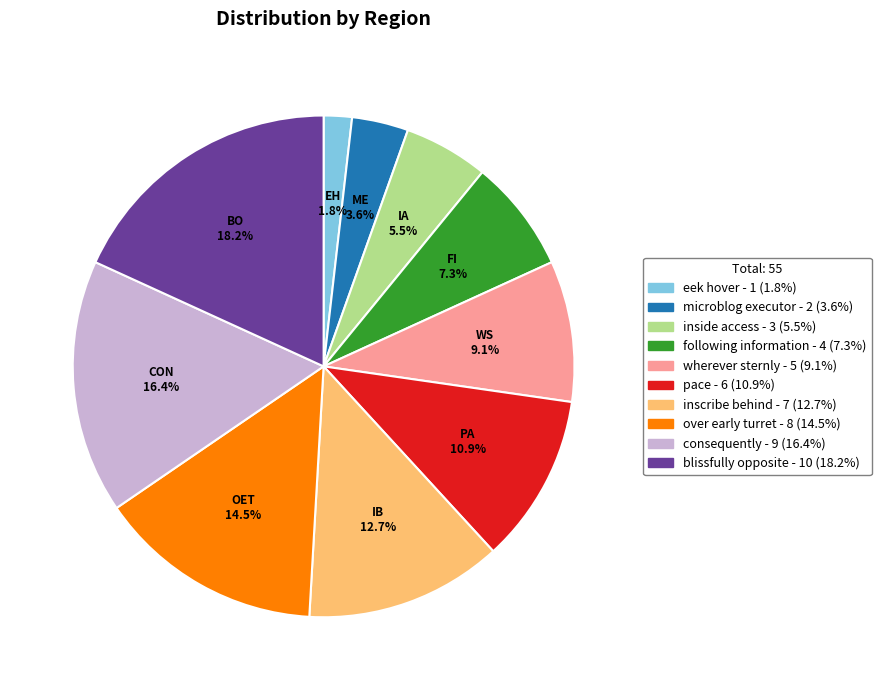

To the nearest percent, what portion does following information represent?

7%